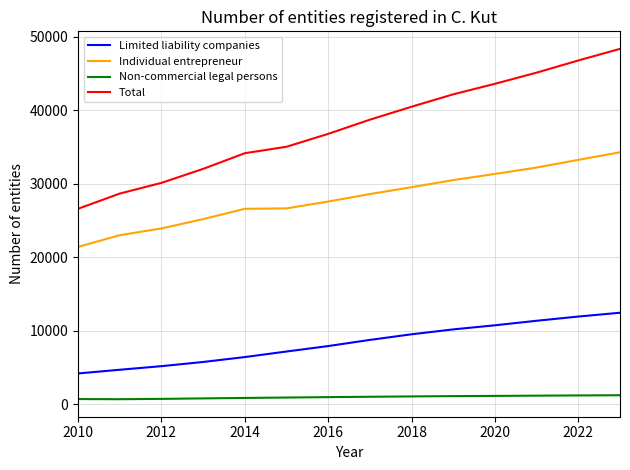

Is this an area chart (filled region under the line)?

No